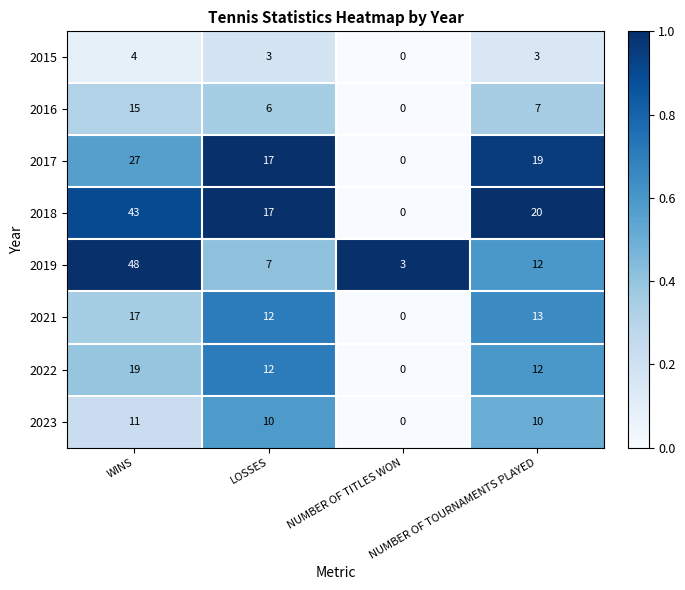

At which category is the sum across all series the highest?

WINS